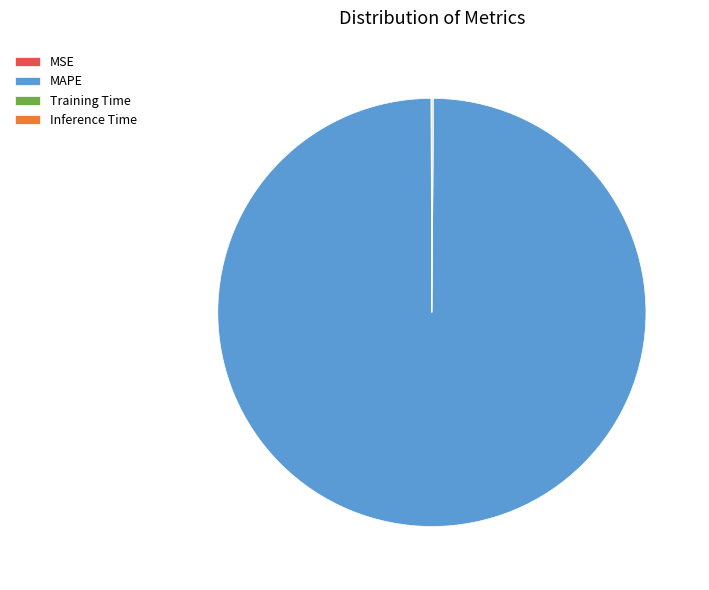

Which category has the biggest portion of the pie?

MAPE